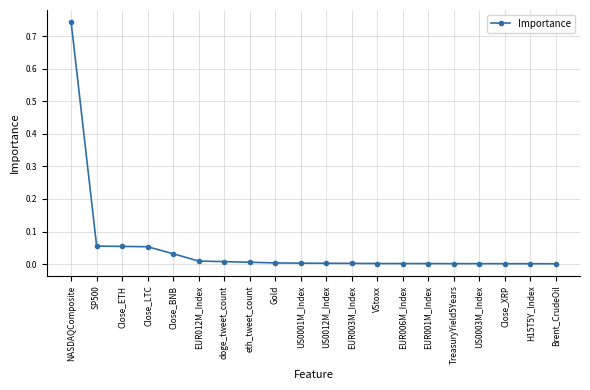

What is the label of the 15th point from the right?

EUR012M_Index